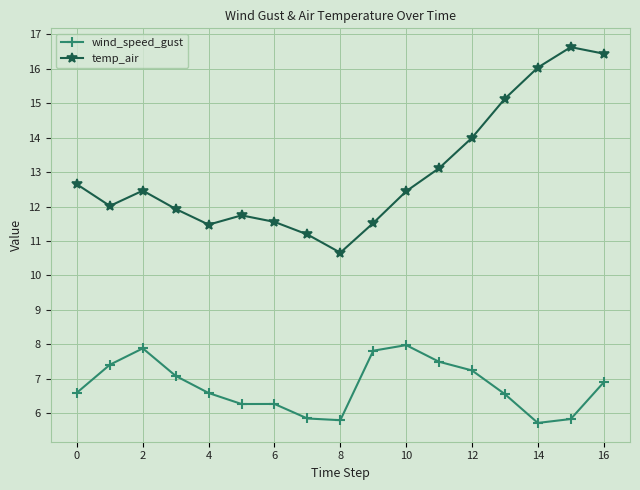

What is the difference between the maximum and minimum values in the wind_speed_gust series?

2.3